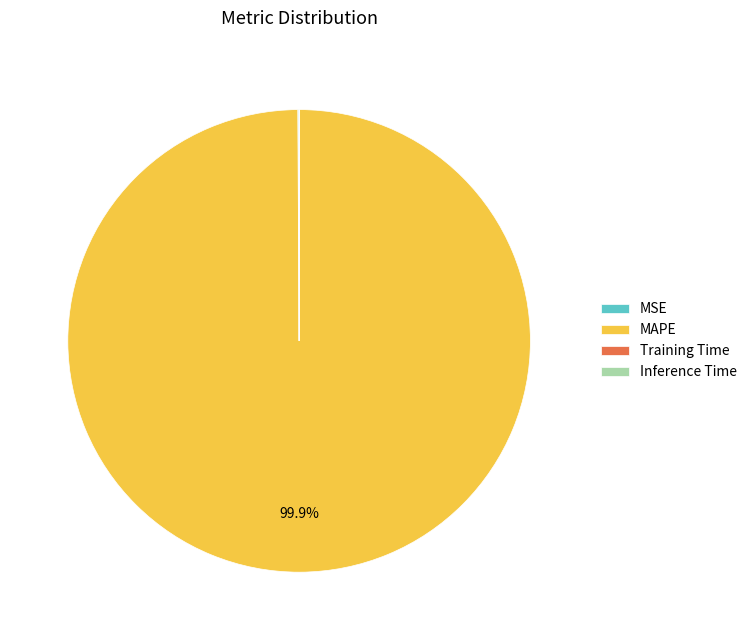

What is the largest slice in the pie chart?

MAPE